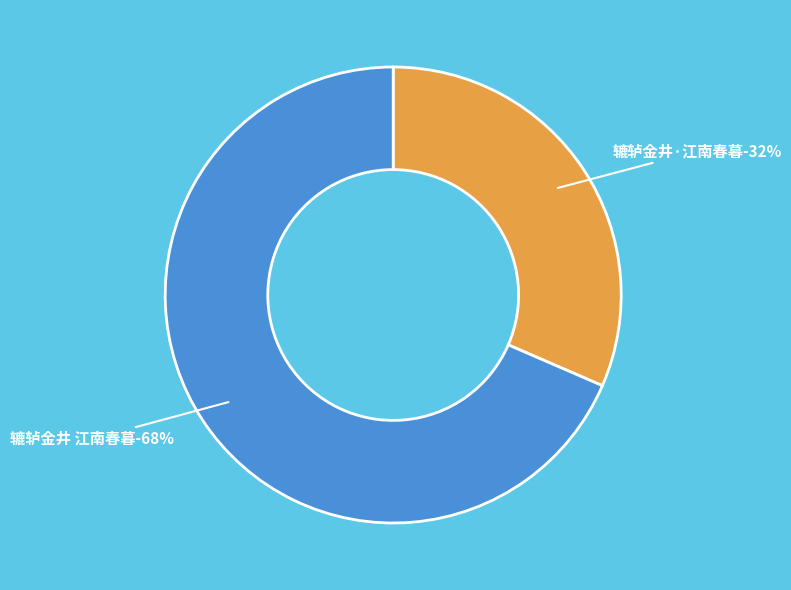

To the nearest percent, what portion does 辘轳金井·江南春暮 represent?

32%